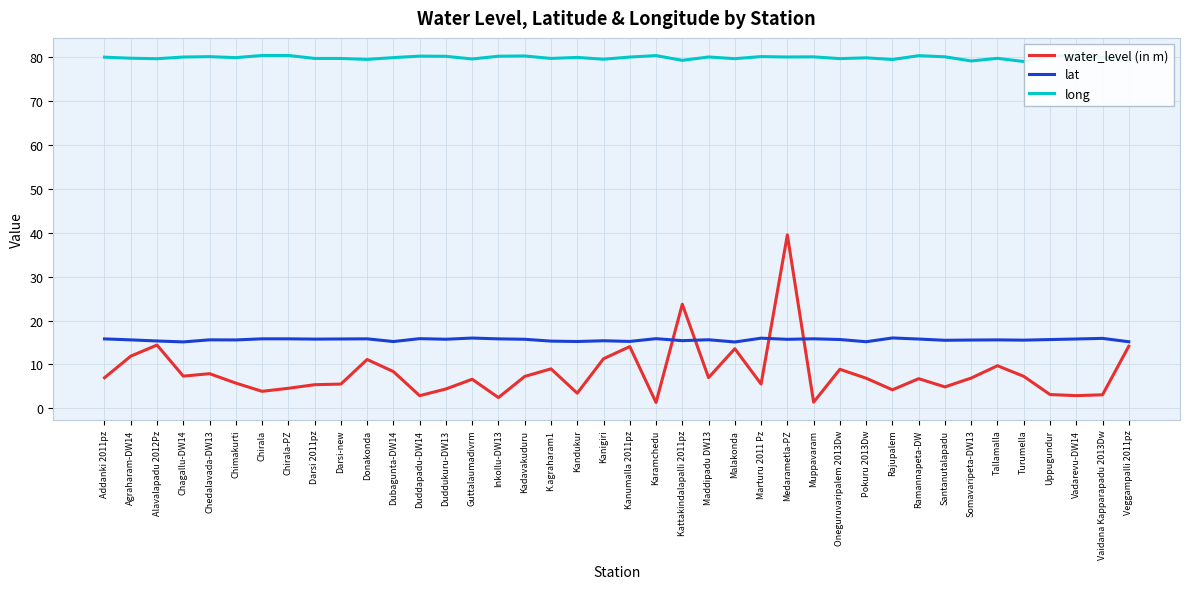

What is the difference between the highest and lowest values at Malakonda?

66.0